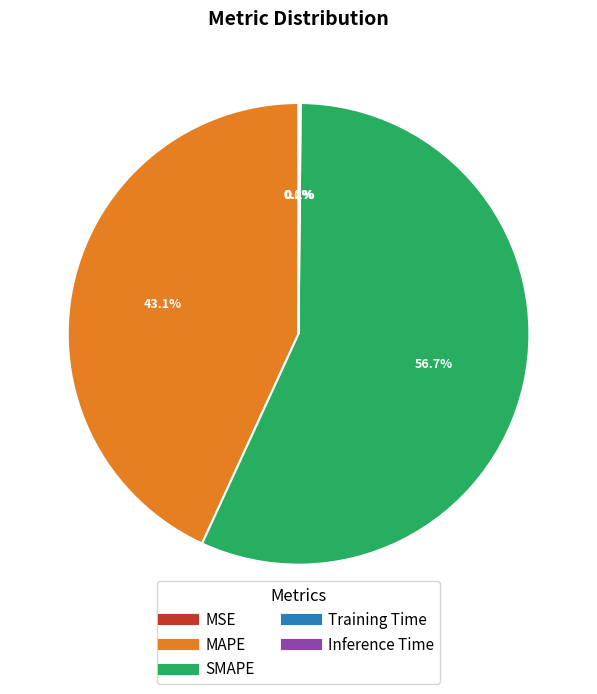

Which category has the biggest portion of the pie?

SMAPE